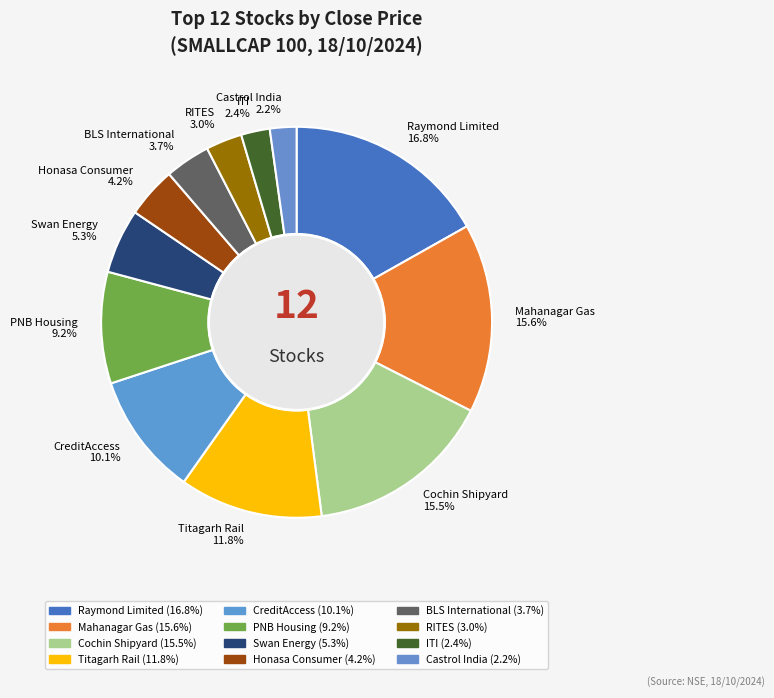

How many segments does this pie chart have?

12